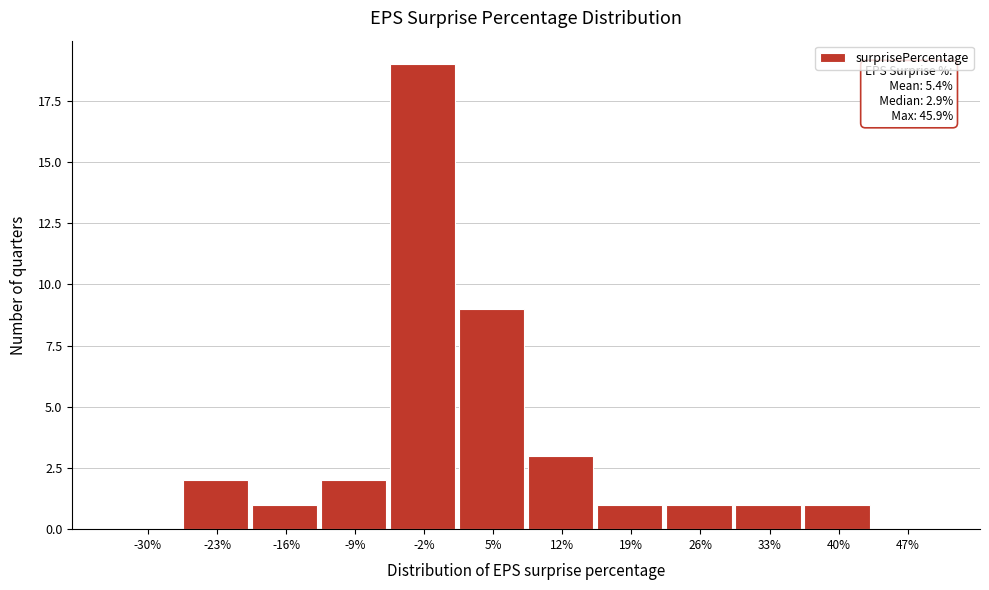

Reading left to right, what are all the values shown in this chart?

-30%=0	-23%=2	-16%=1	-9%=2	-2%=19	5%=9	12%=3	19%=1	26%=1	33%=1	40%=1	47%=0